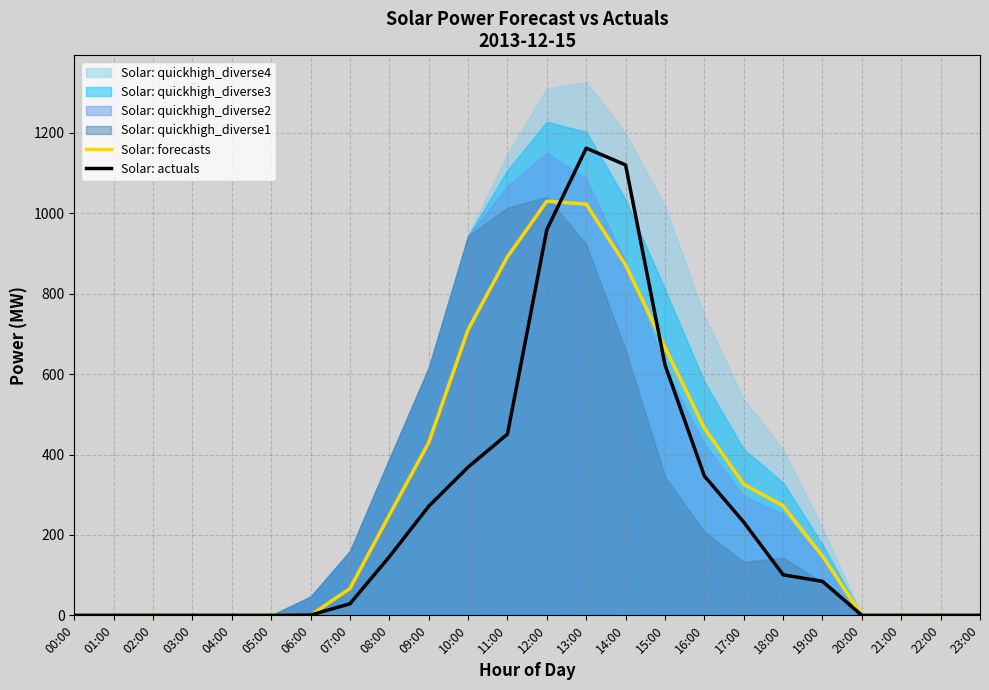

At which label does Solar: actuals first exceed 84?

08:00